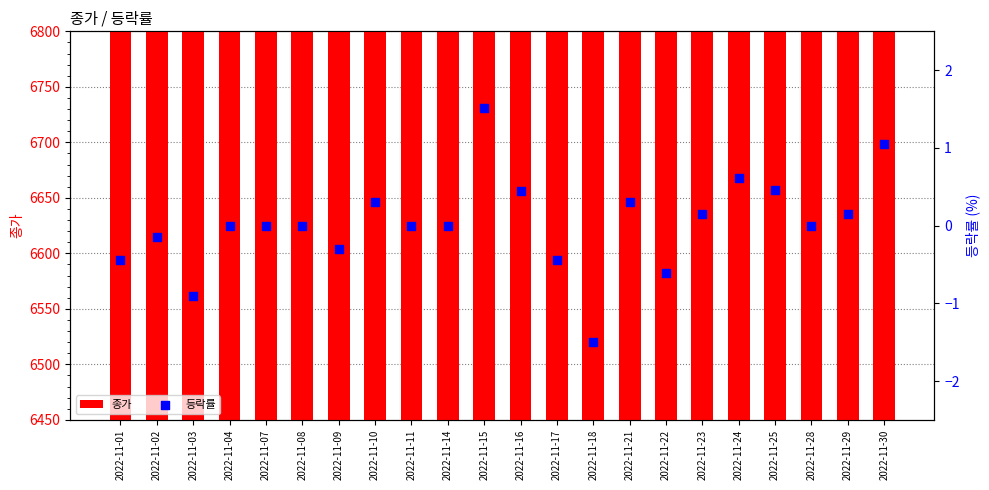

Which series reaches the maximum Y coordinate?

종가